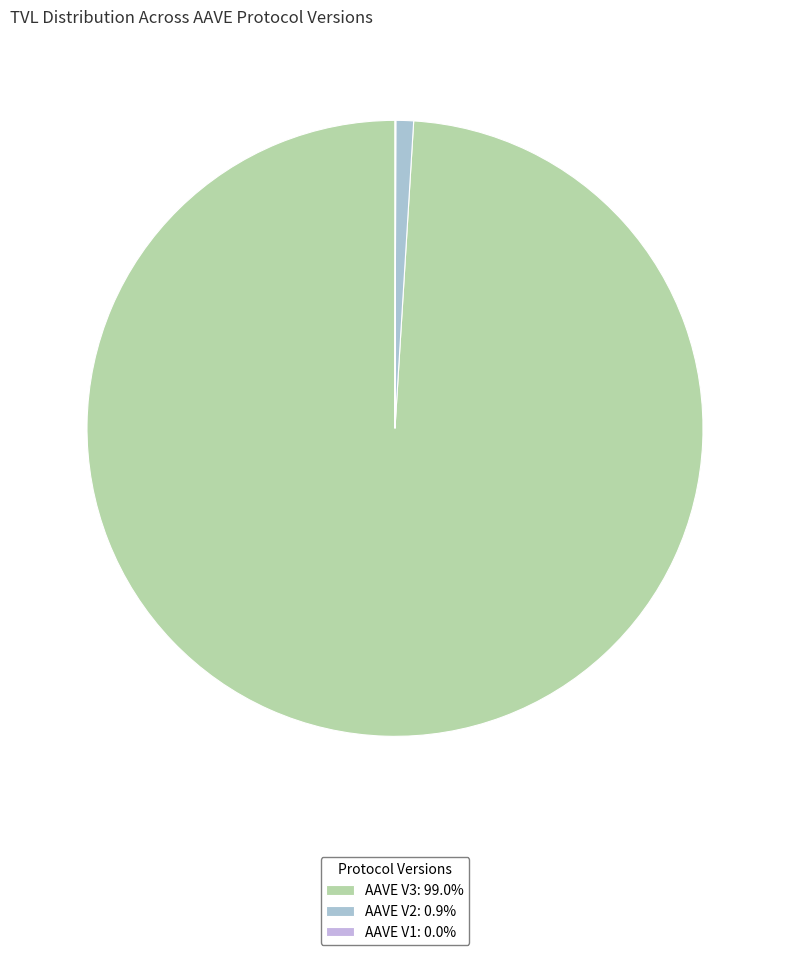

Is it true that AAVE V1 is 0% of the pie?

True